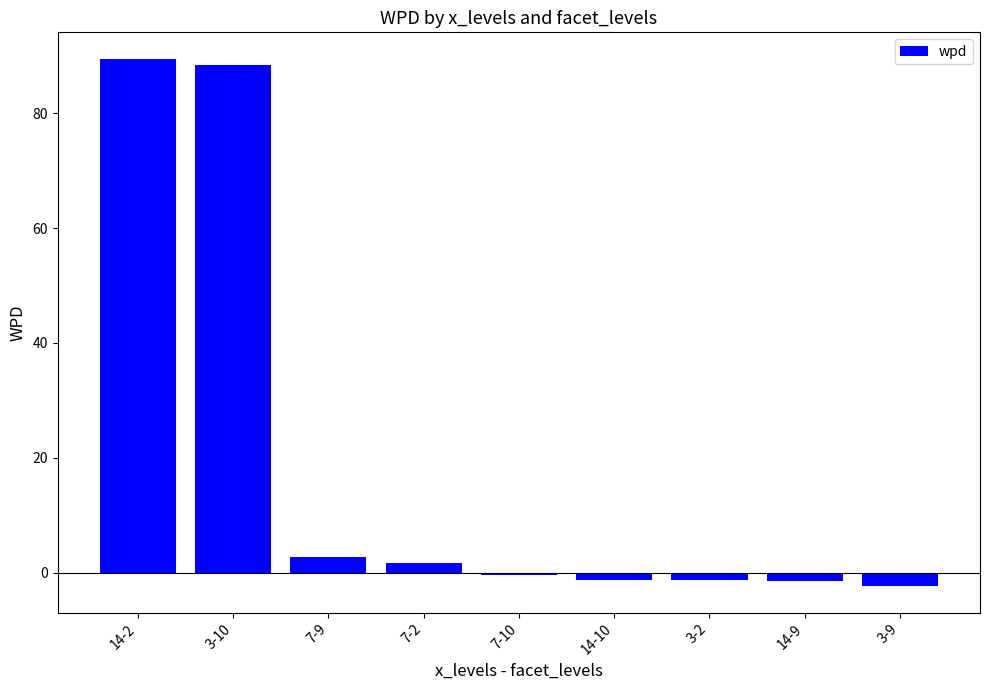

What is the sum of all values?

175.4